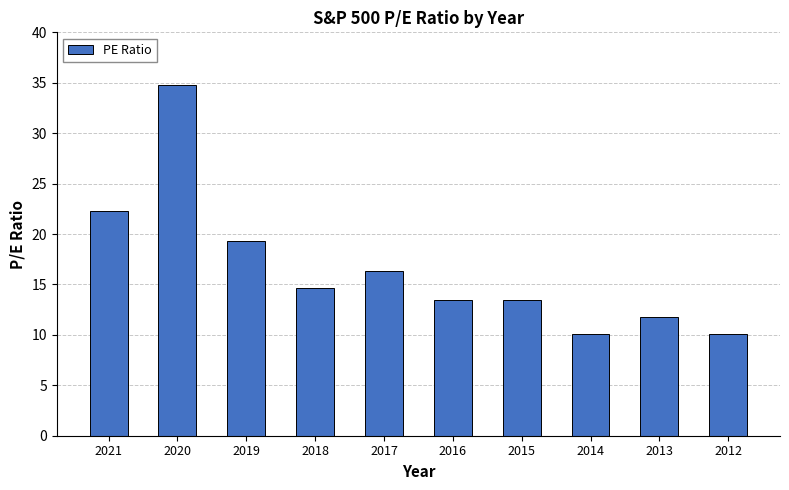

What is the sum of all values?

166.3